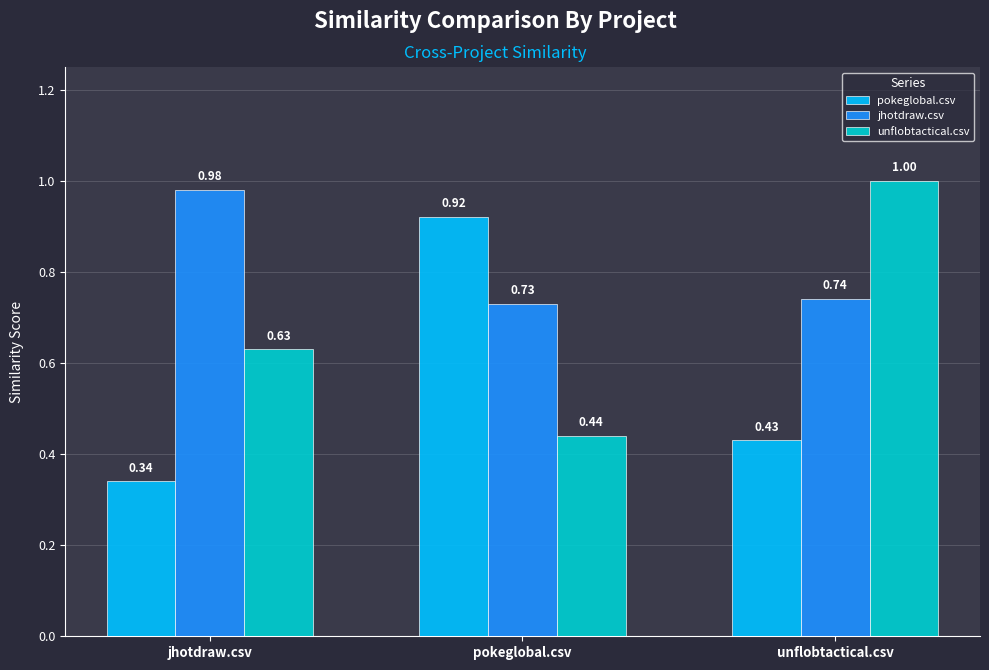

List the labels in order of jhotdraw.csv value, smallest first.

pokeglobal.csv, unflobtactical.csv, jhotdraw.csv